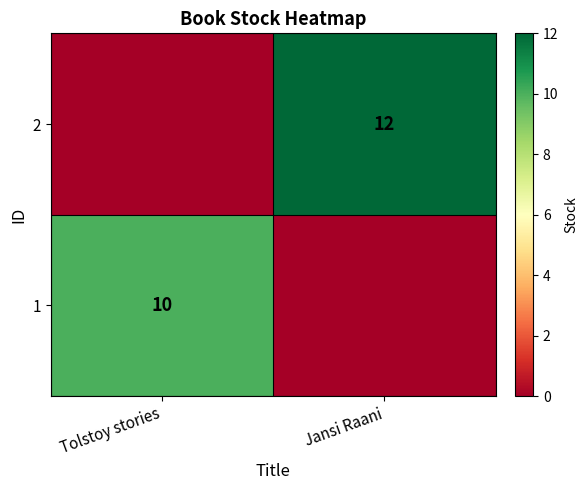

The 1 series shows 14 at Tolstoy stories. True or false?

False